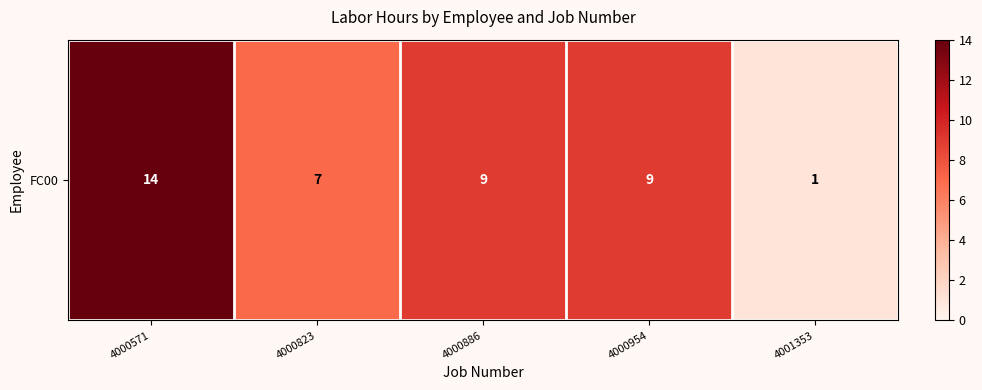

How many data points are less than 9?

2